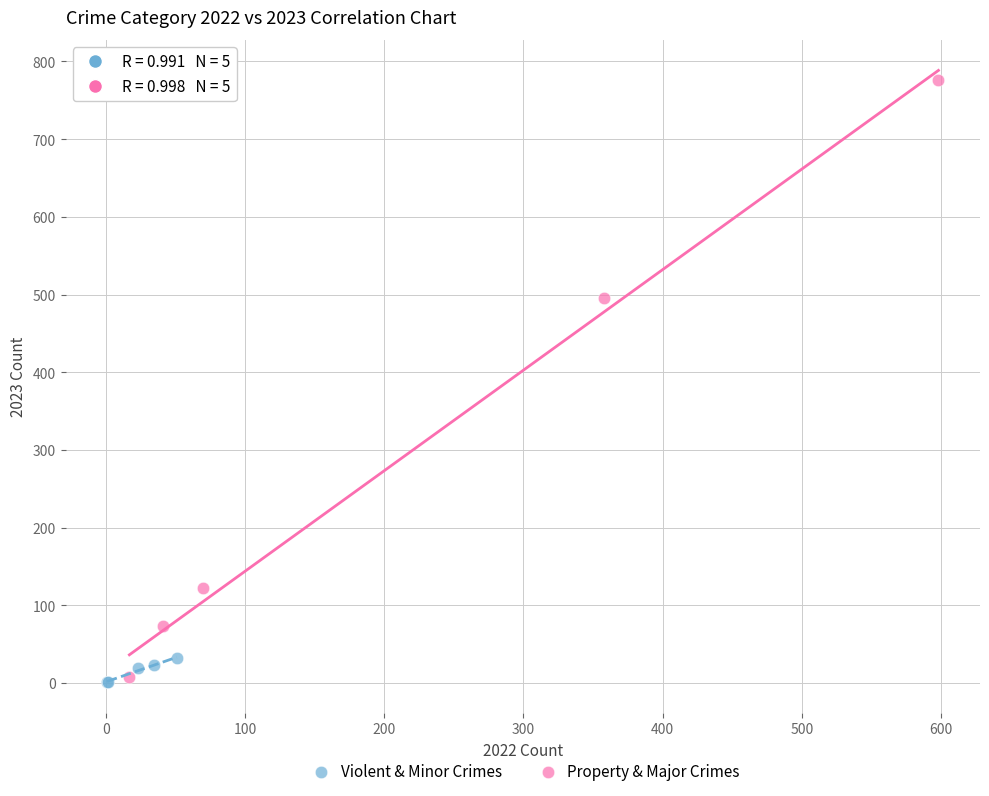

Which series has the widest spread of Y values?

Property & Major Crimes